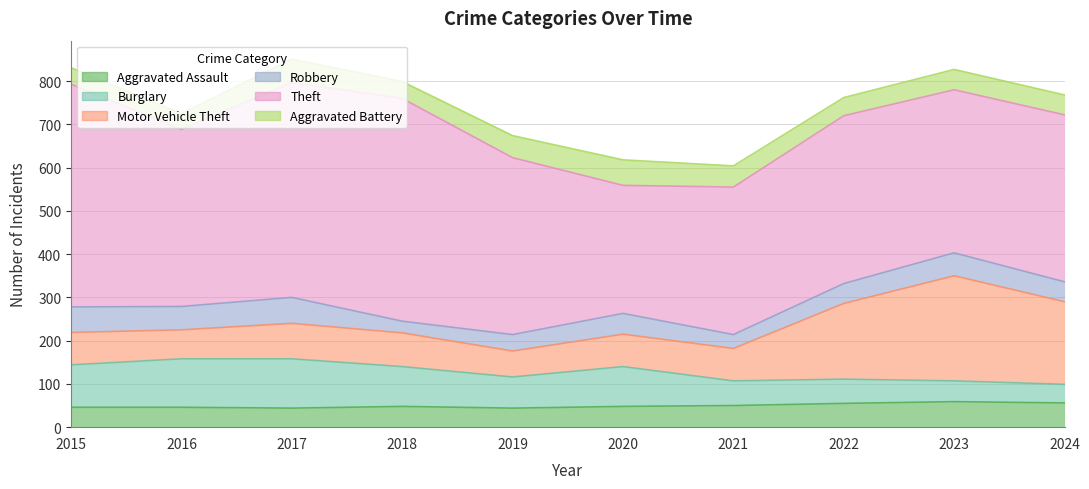

The Theft series shows 515 at 2018. True or false?

True